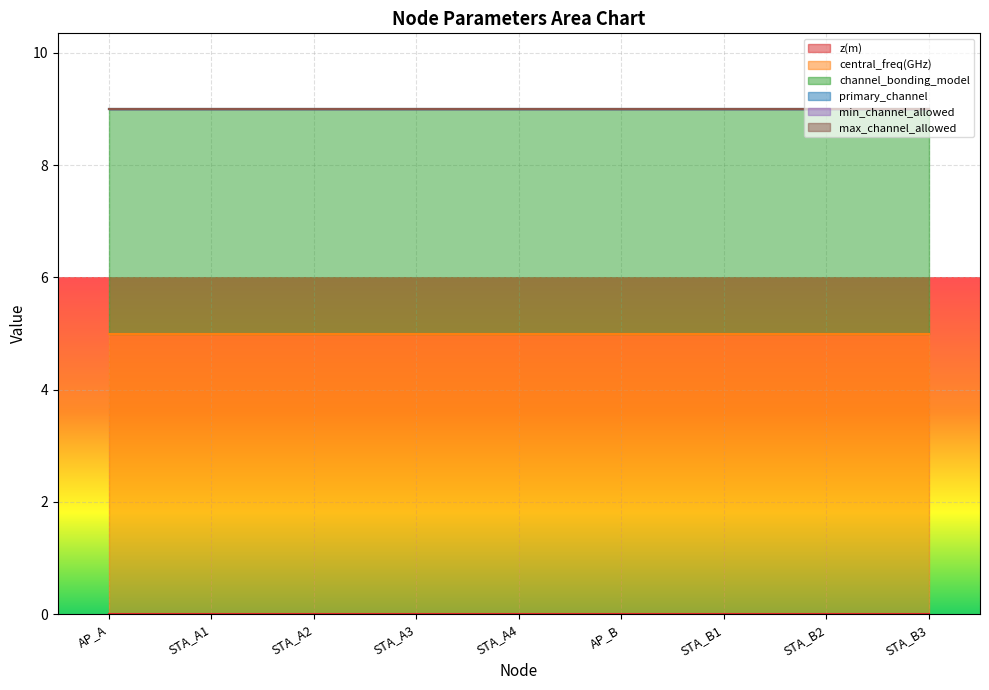

The value of min_channel_allowed at STA_B2 is 0. True or false?

True